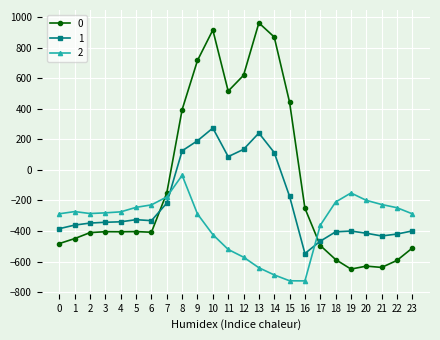

Rank the series by their average value, from lowest to highest.

2, 1, 0